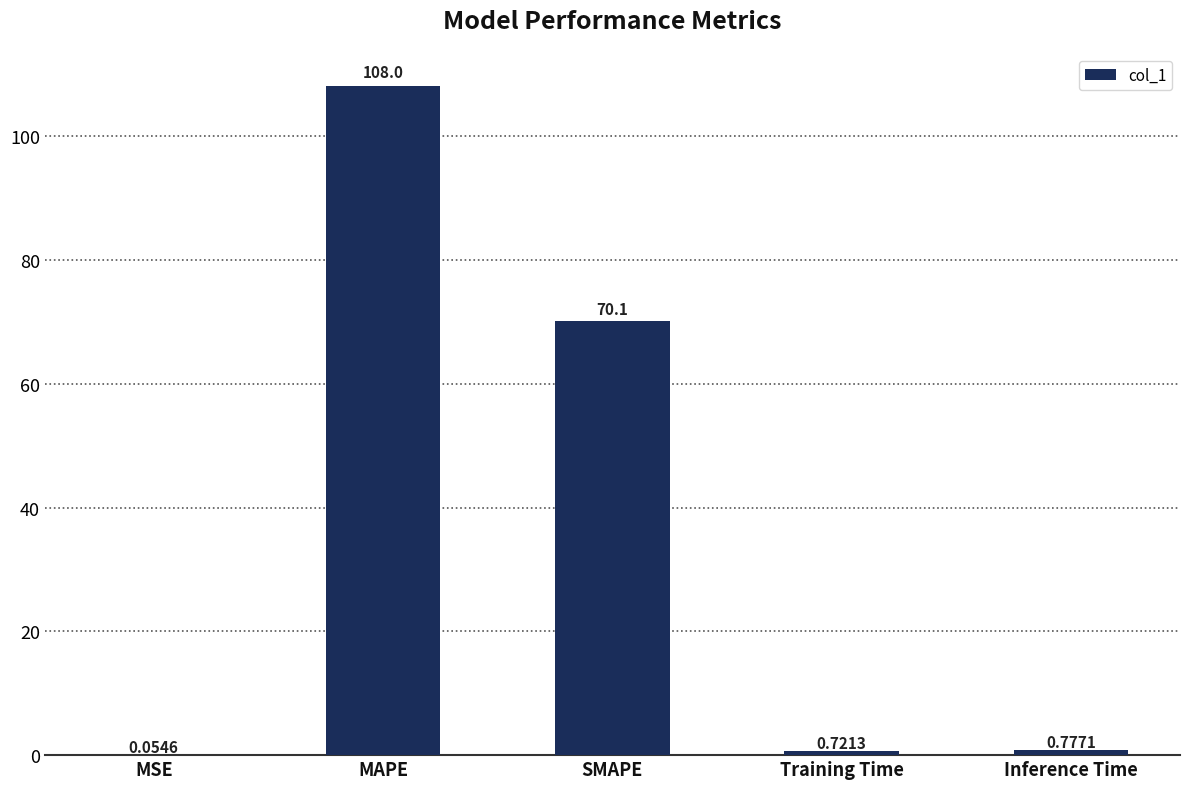

Does the chart contain stacked bars?

No